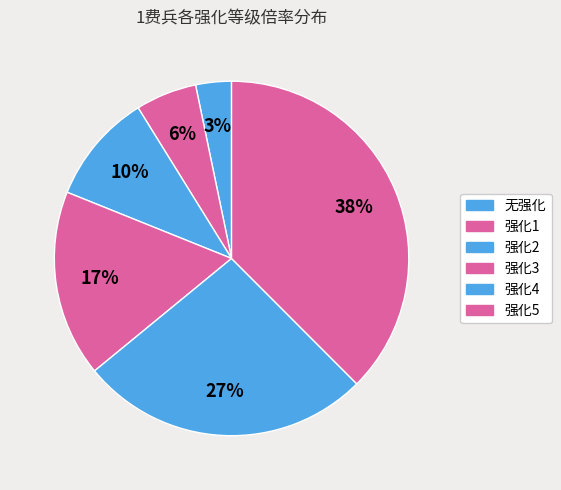

Do 强化2 and 强化1 together represent more than half of the pie?

No